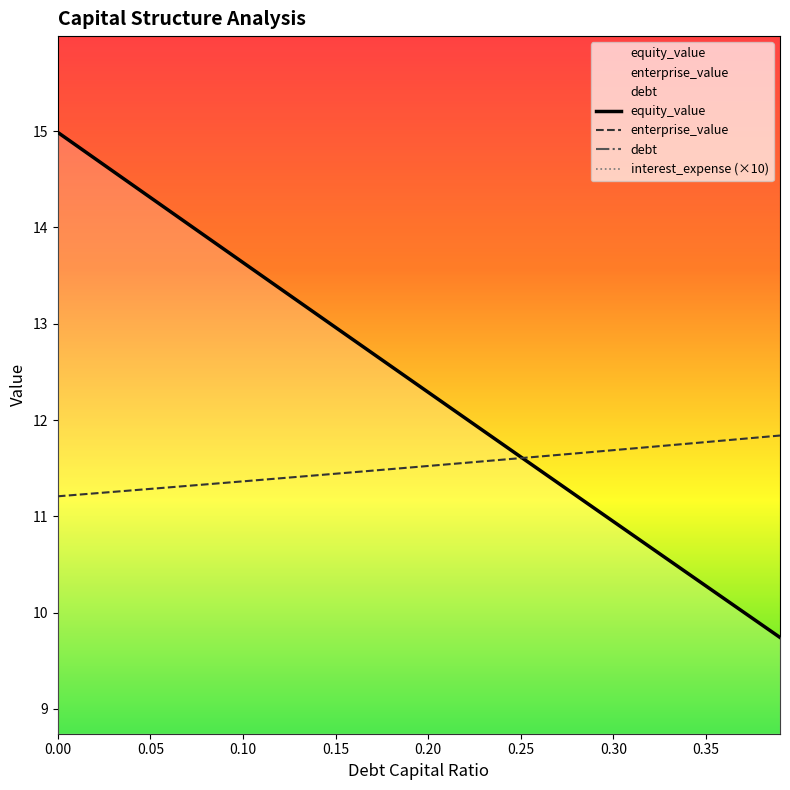

What is the label of the 38th point from the left?

0.37